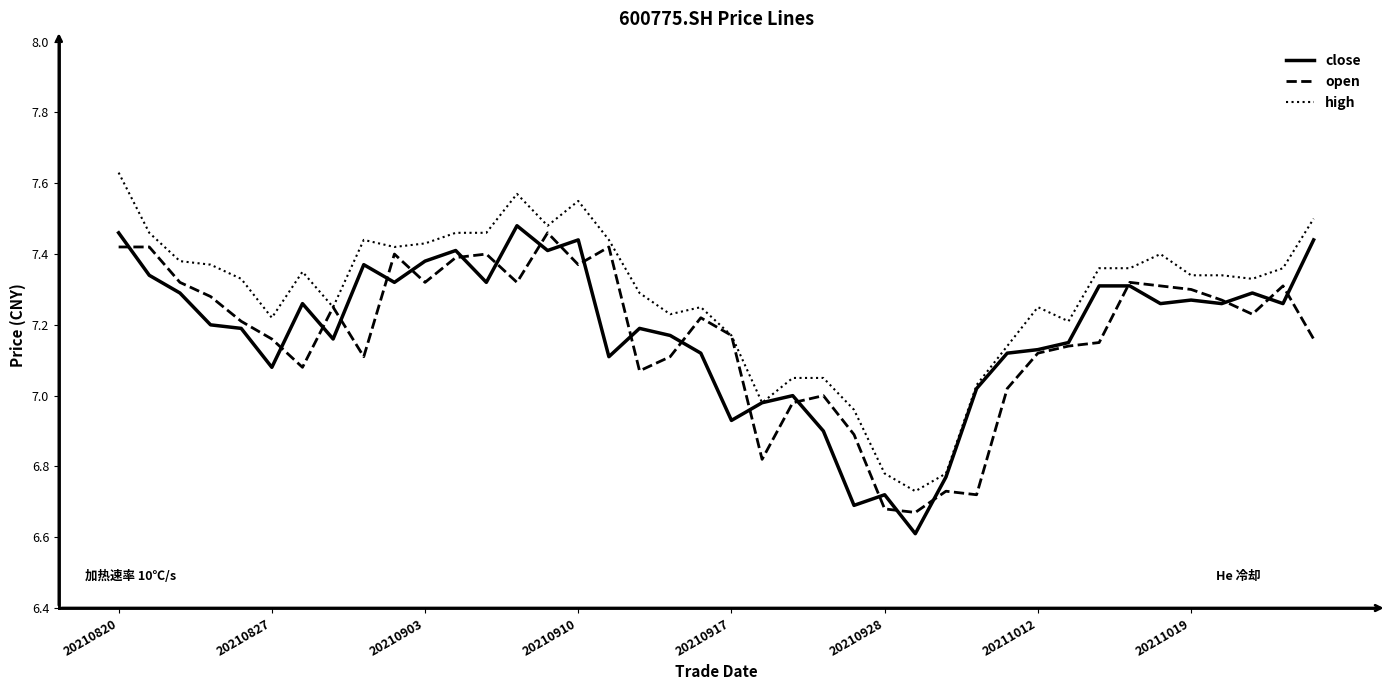

What is the smallest value displayed?

6.6